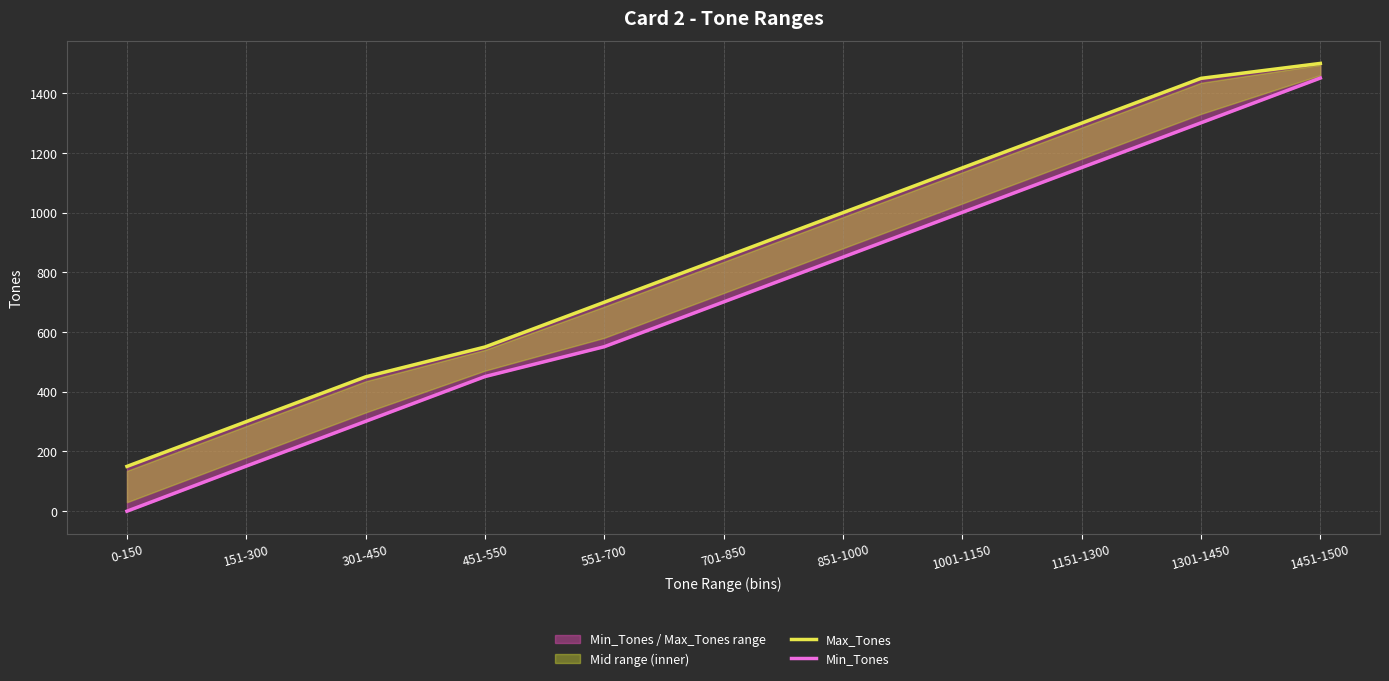

What is the total value across all series at 701-850?

1551